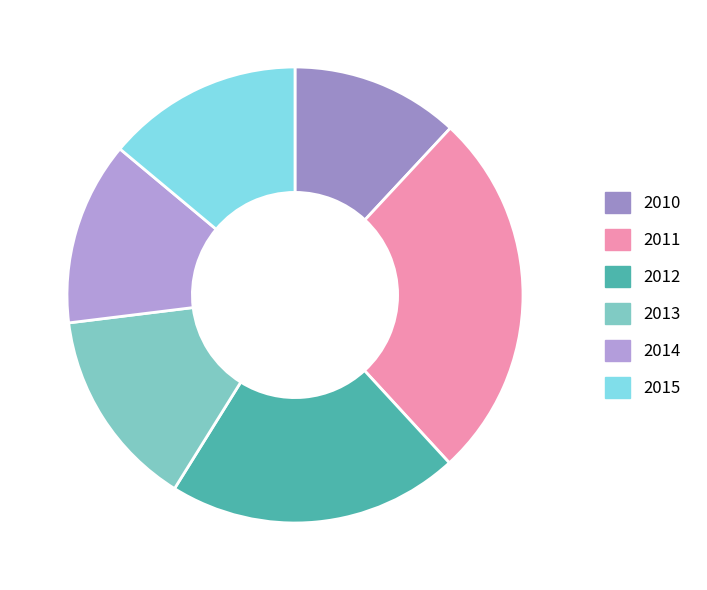

Which has a higher value, 2011 or 2012?

2011